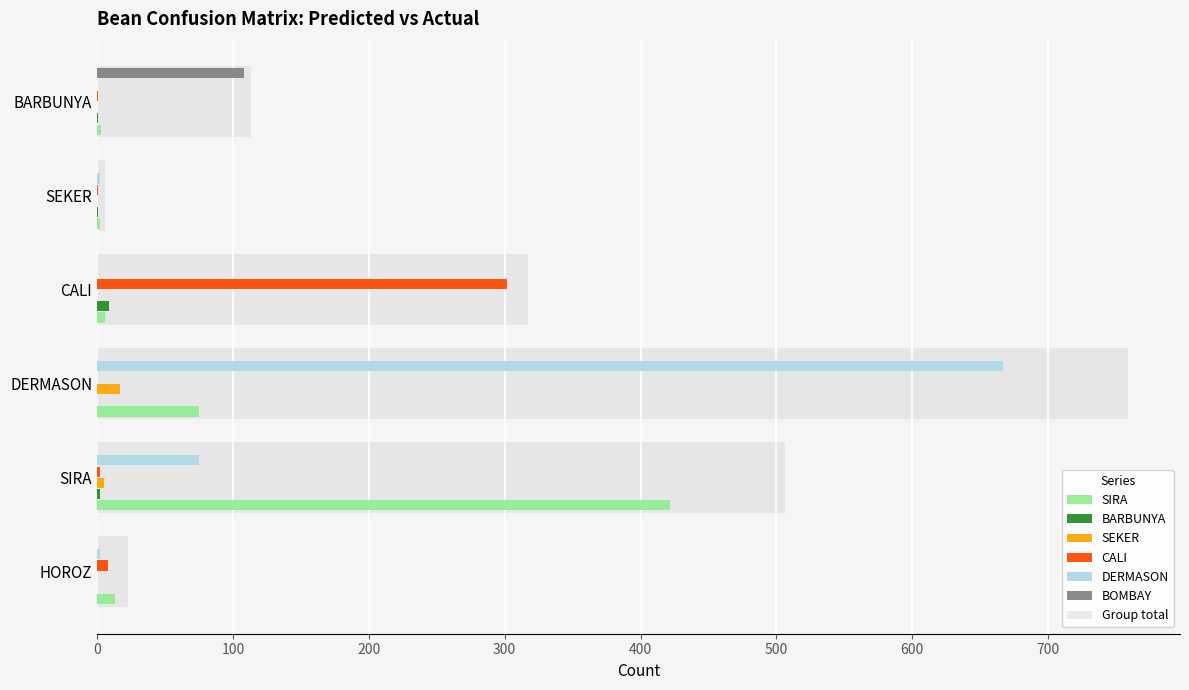

What is the greatest value displayed?

759